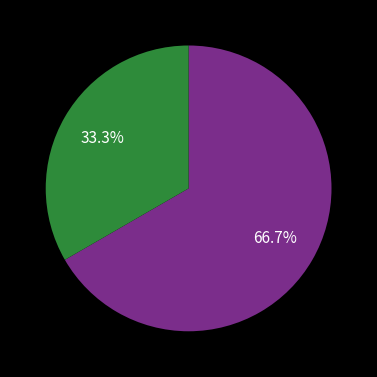

Is there any slice that represents more than half of the pie?

Yes